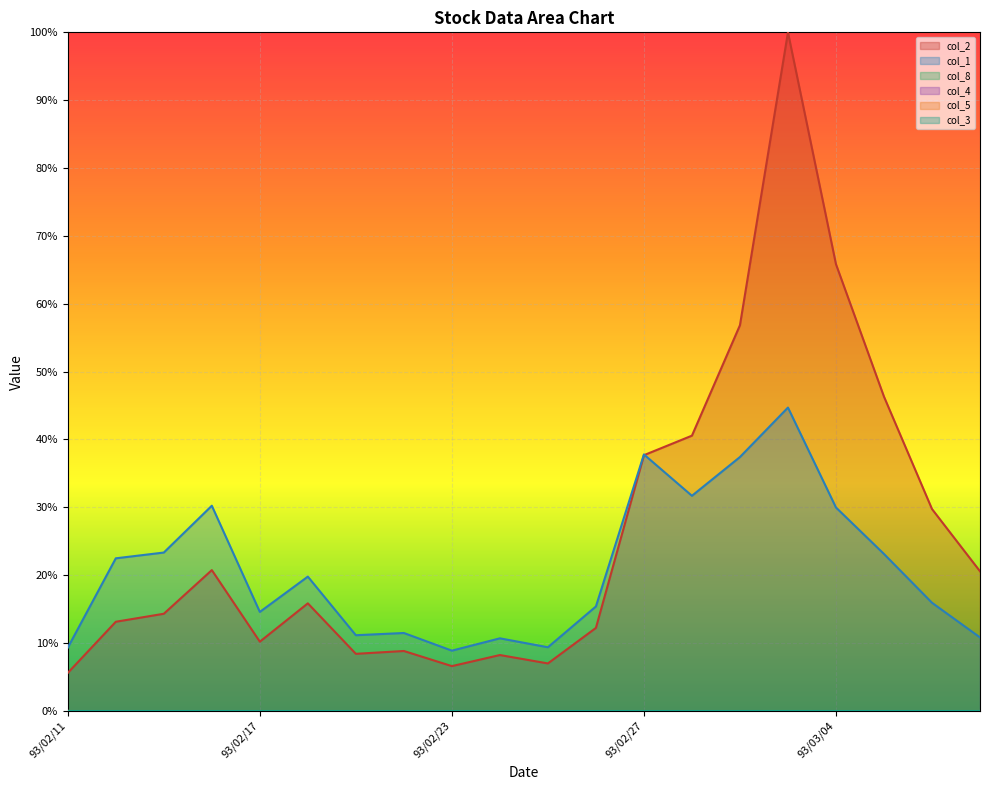

How many interior local valleys does the col_5 series have?

2